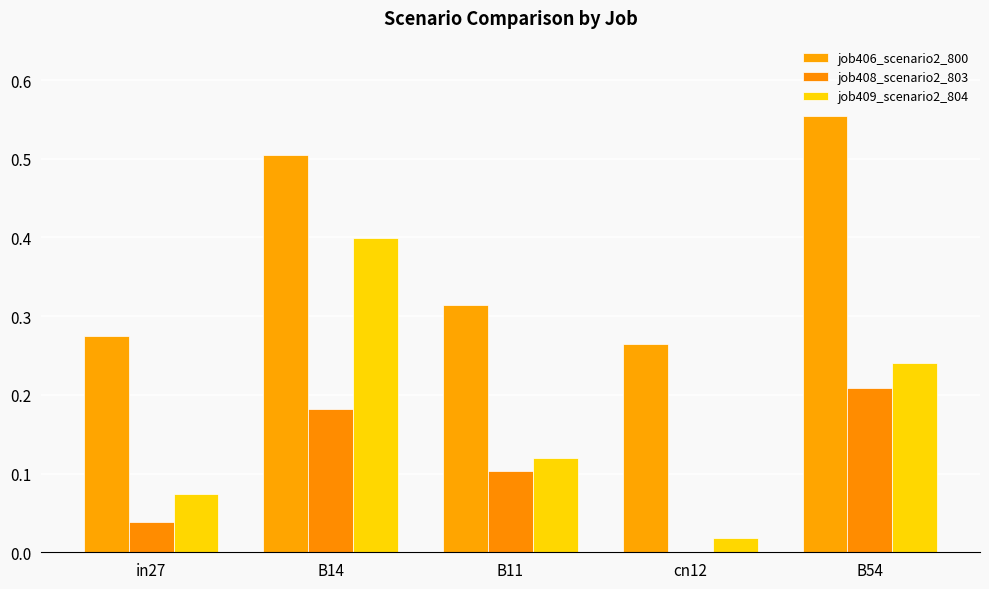

At how many categories does at least one series exceed 0?

5